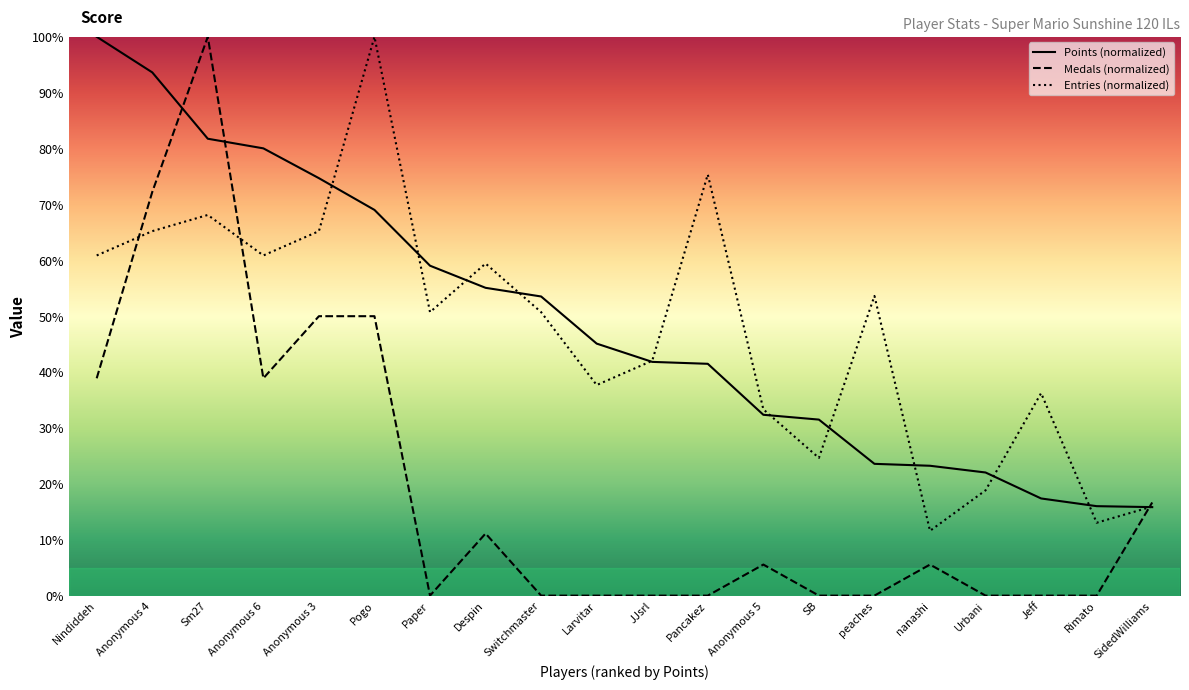

What is the label of the 15th point from the right?

Pogo